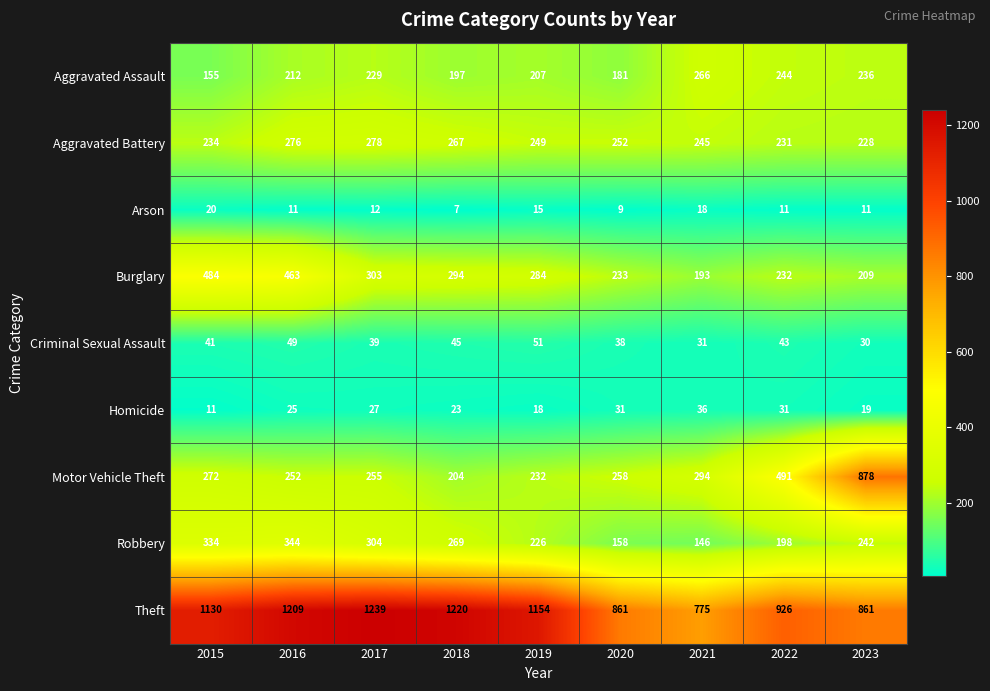

At 2020, list the series in order from largest to smallest.

Theft, Motor Vehicle Theft, Aggravated Battery, Burglary, Aggravated Assault, Robbery, Criminal Sexual Assault, Homicide, Arson